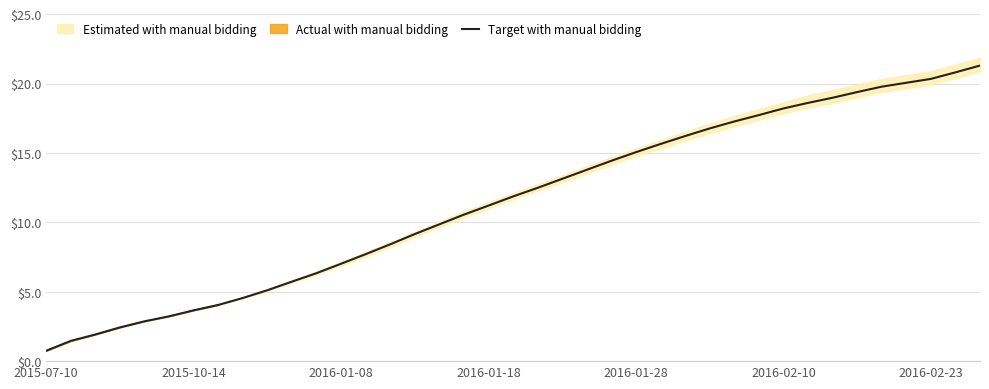

How many categories are shown in the chart?

39